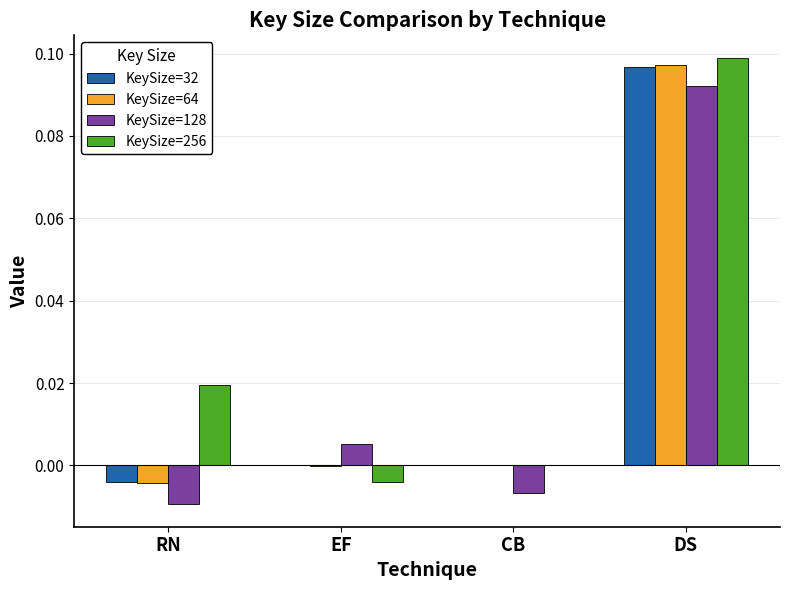

Is it true that KeySize=32 equals 0.0 at EF?

True